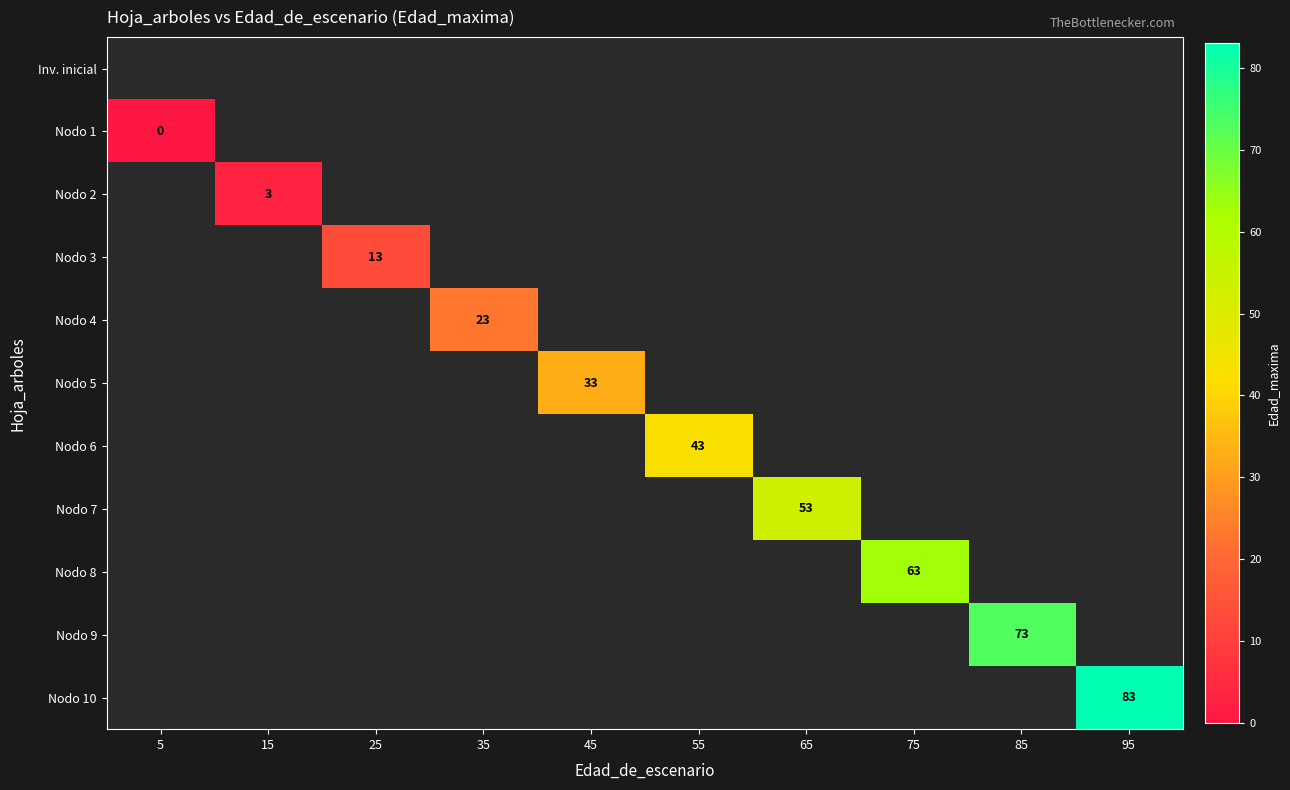

How many positive values does the Nodo 10 series have?

1